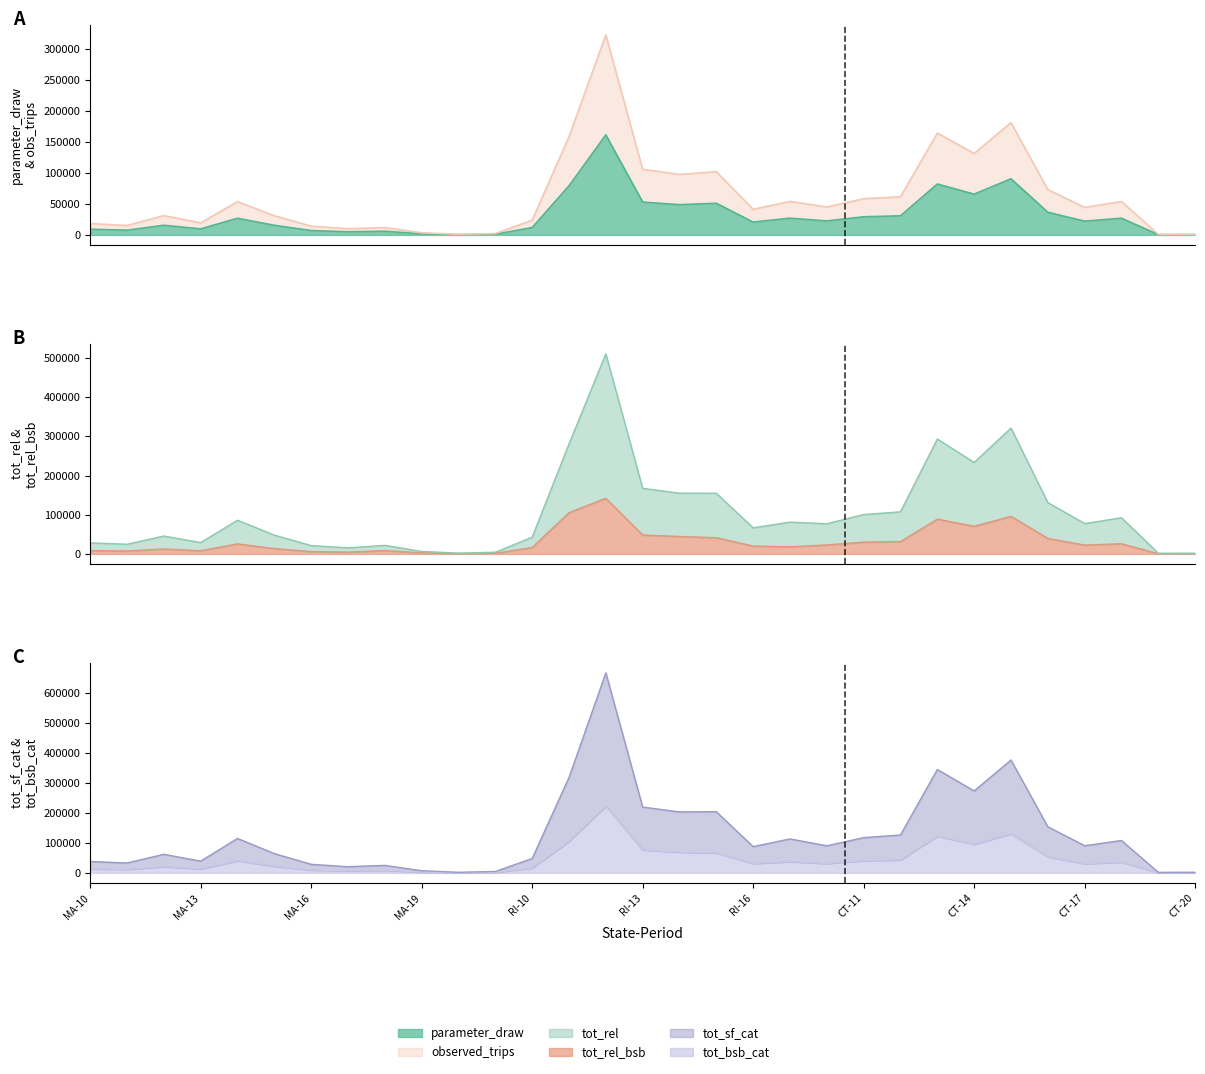

True or false: observed_trips and tot_bsb_cat intersect in this chart.

False